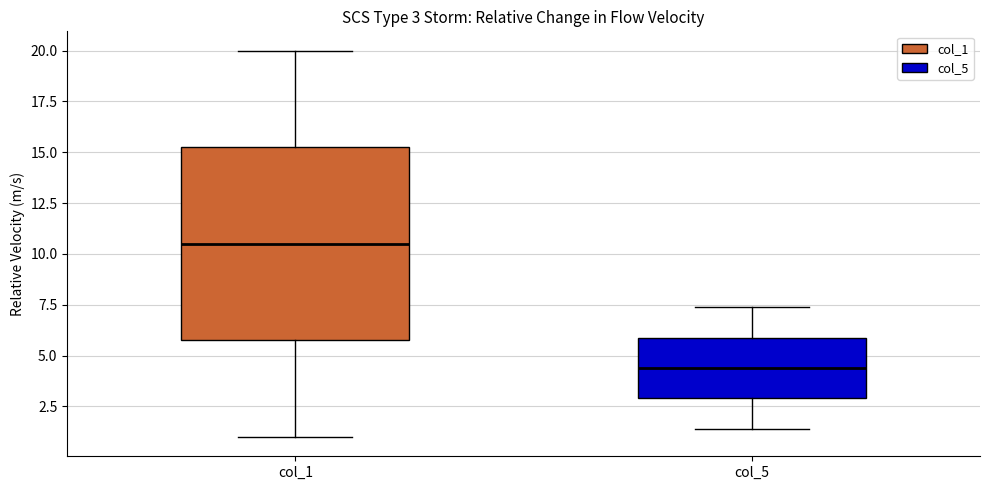

Which box has the lowest median line?

col_5